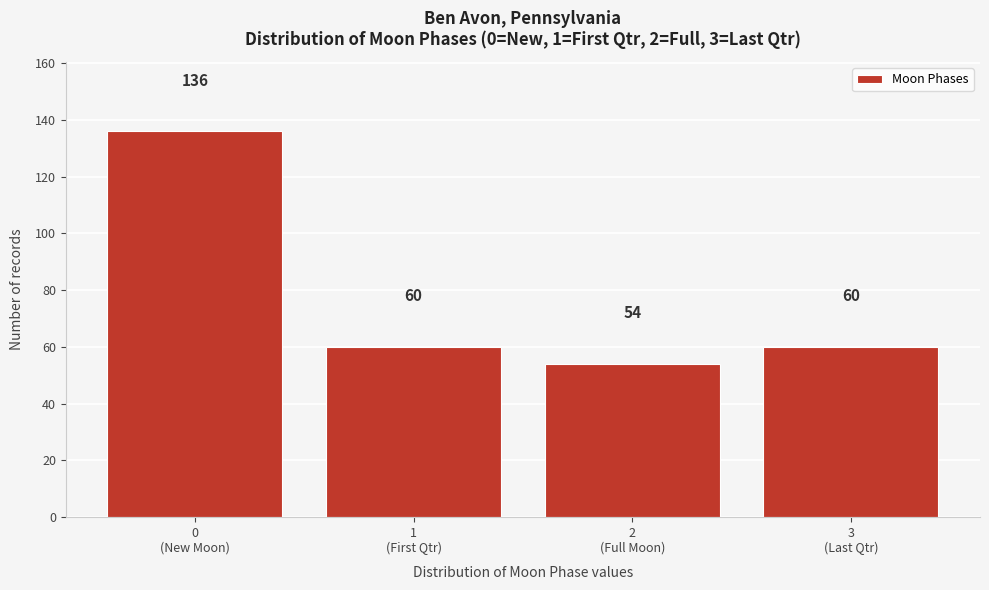

Reading left to right, list all the values displayed in this chart.

136	60	54	60